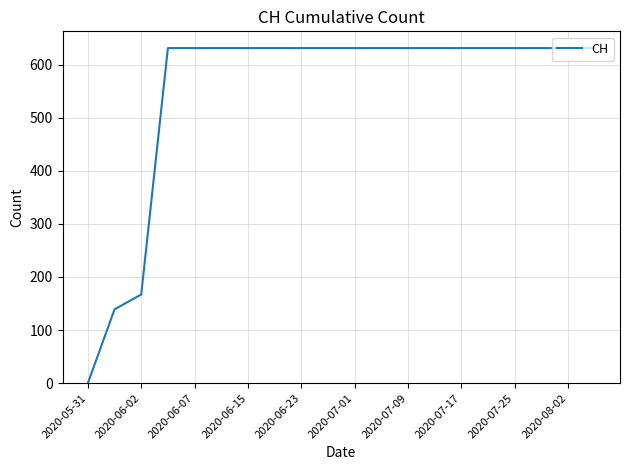

What is the difference between the maximum and minimum values?

631